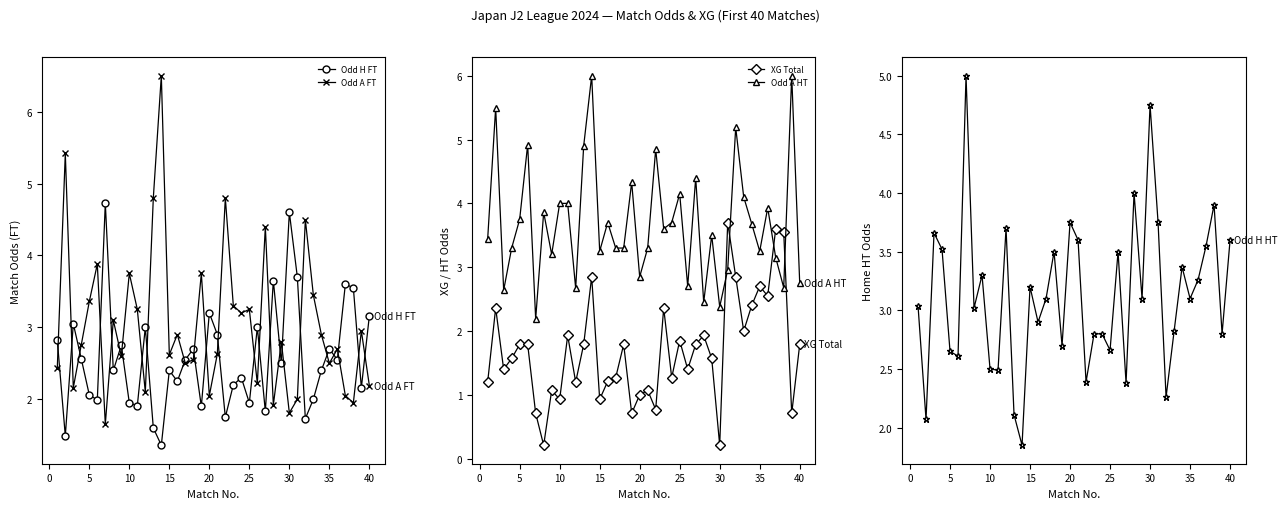

True or false: Odd H FT has a value of 3.5 at 5.

False